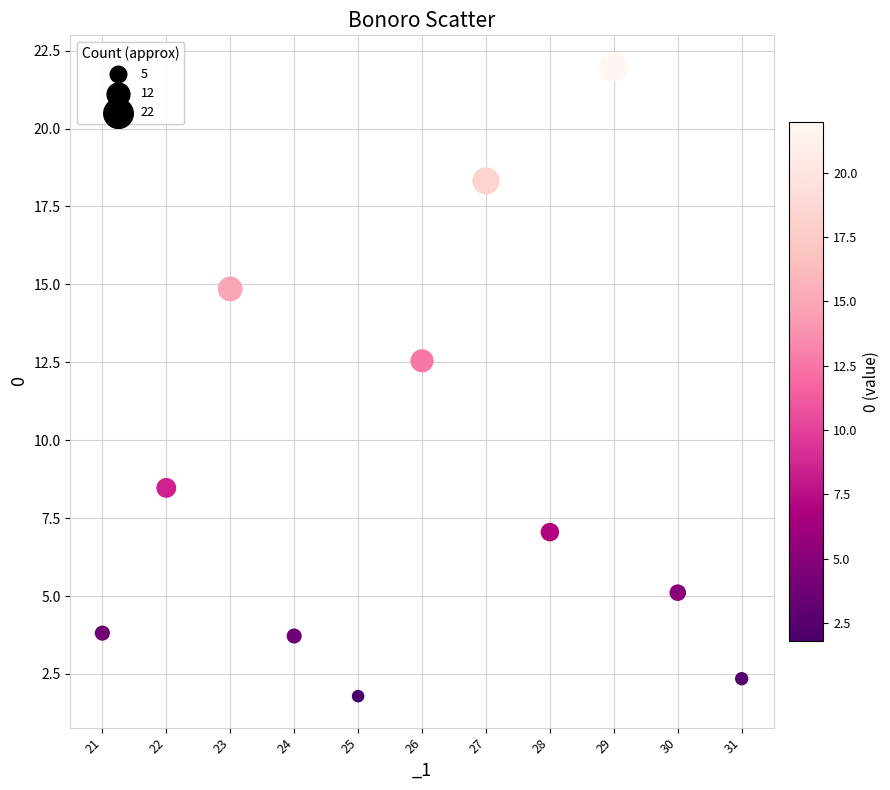

What is the range of Y values (max minus min)?

20.2